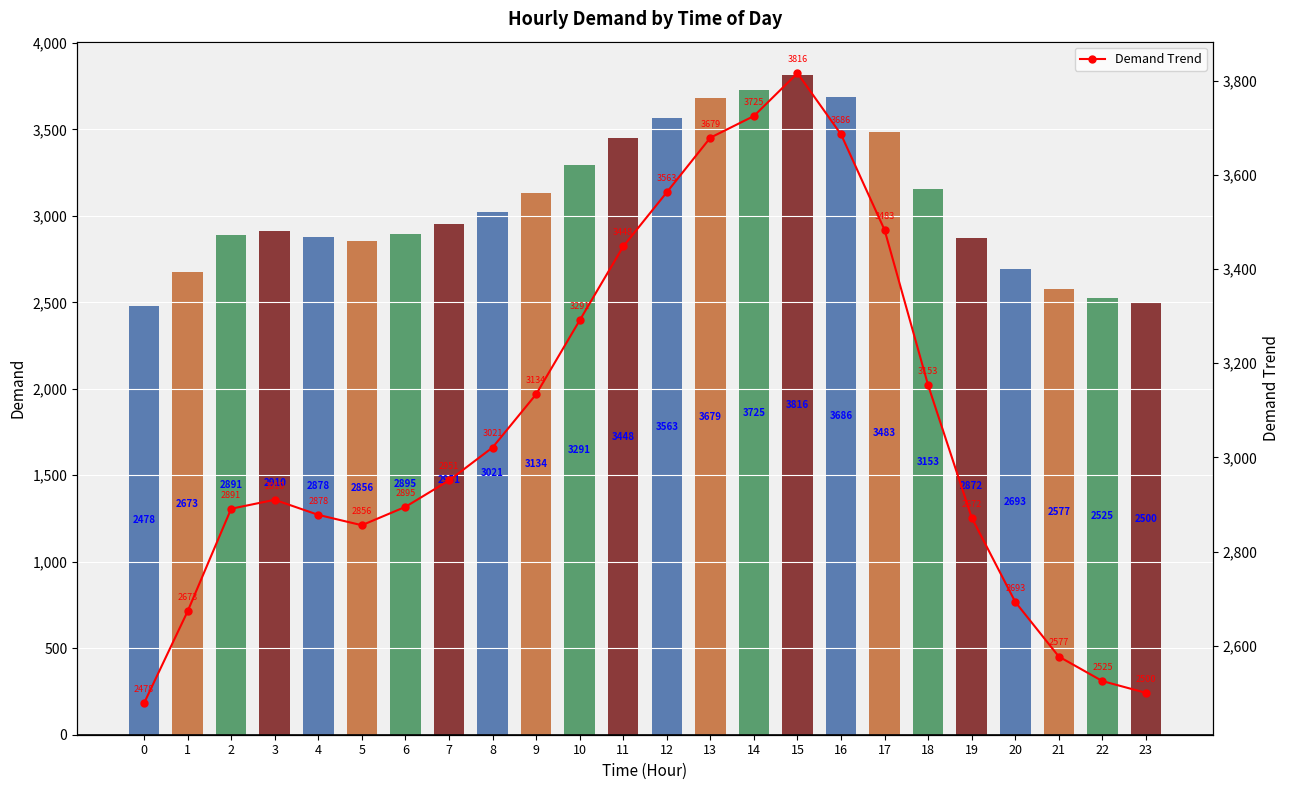

Reading left to right, transcribe all the data shown in this chart.

Demand: 2478	2673	2891	2910	2878	2856	2895	2951	3021	3134	3291	3448	3563	3679	3725	3816	3686	3483	3153	2872	2693	2577	2525	2500
Demand Trend: 2478	2673	2891	2910	2878	2856	2895	2951	3021	3134	3291	3448	3563	3679	3725	3816	3686	3483	3153	2872	2693	2577	2525	2500